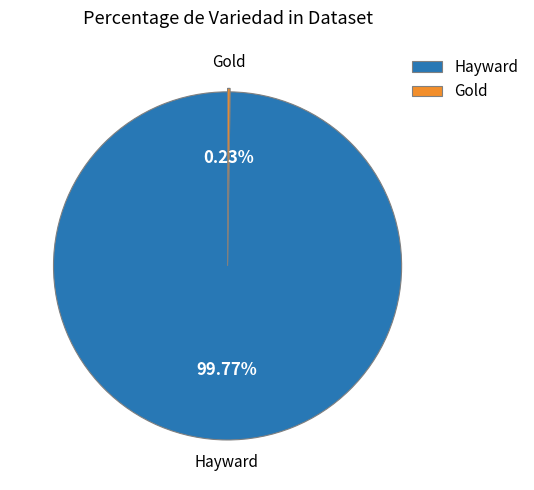

Which category has the biggest portion of the pie?

Hayward